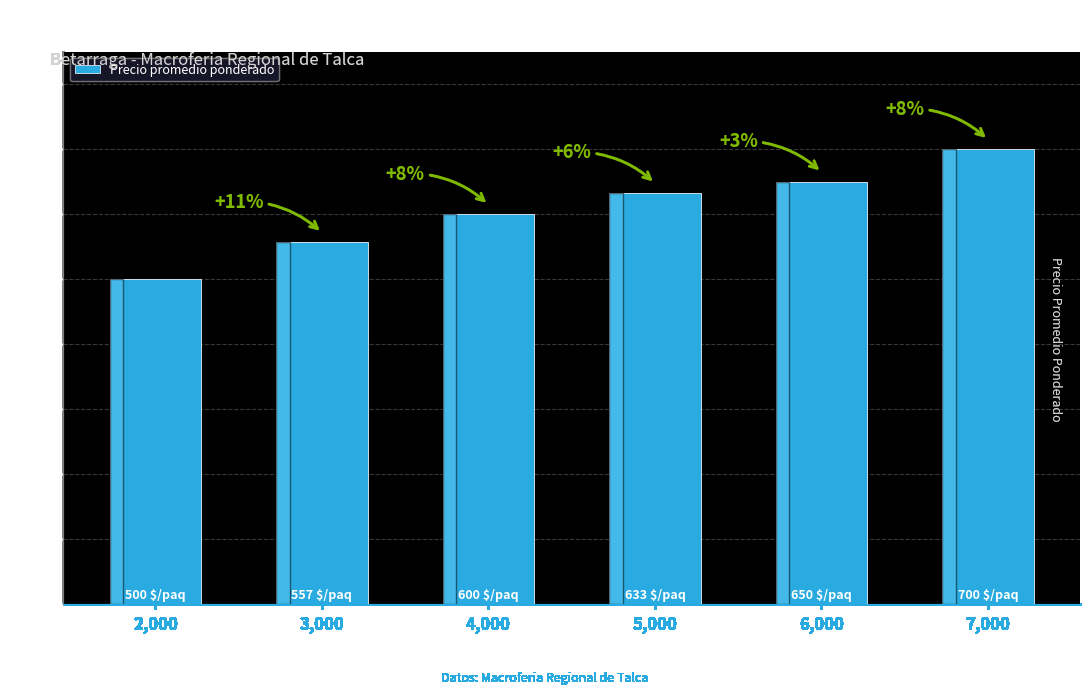

How many bars are there in total?

6